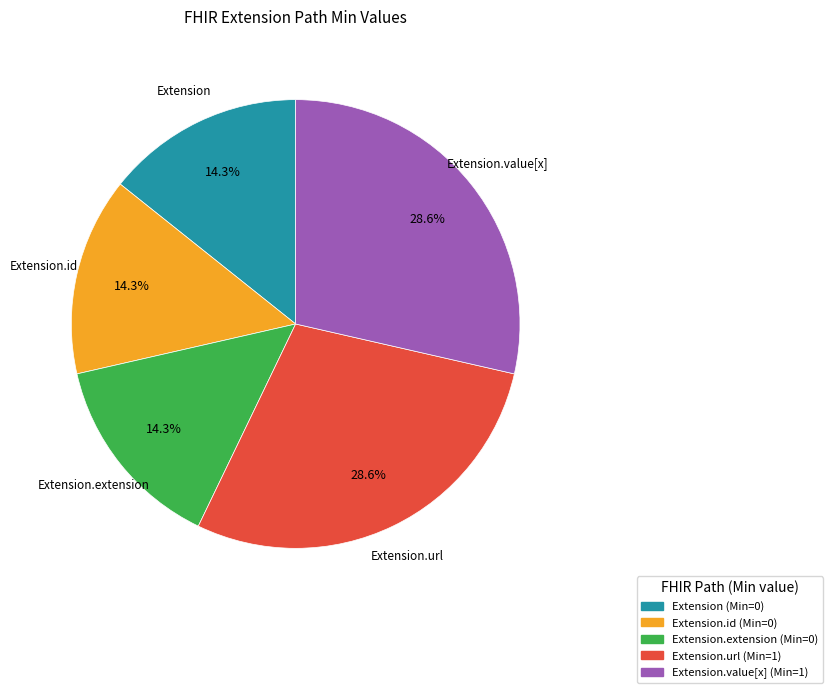

How much of the chart is everything except Extension.url (Min=1)?

71.4%